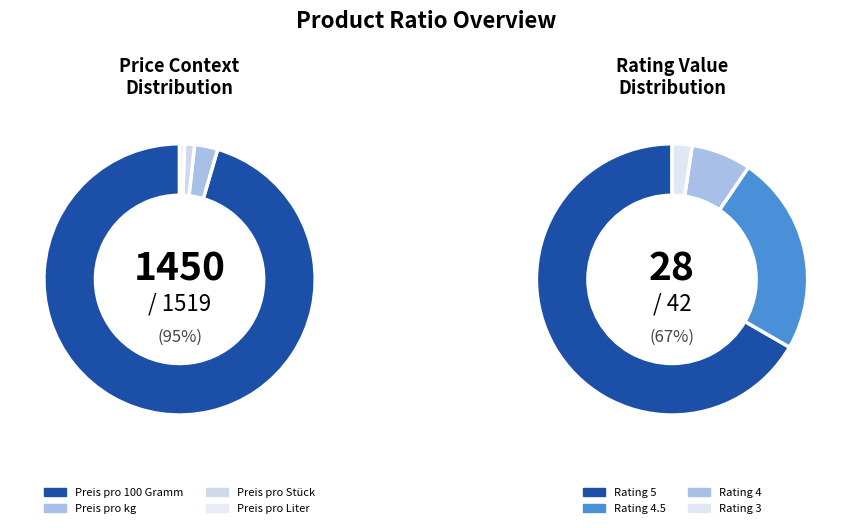

Which series has the largest range (max minus min)?

Preis pro 100 Gramm